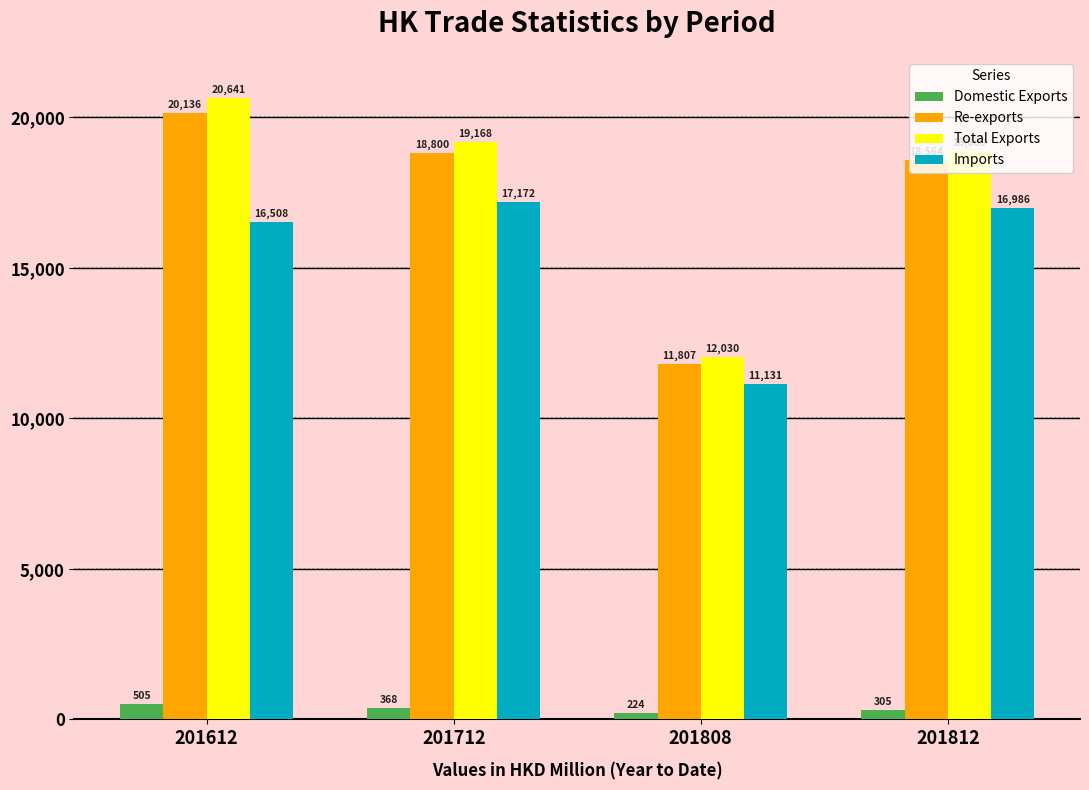

What is the minimum value shown in the chart?

223.5